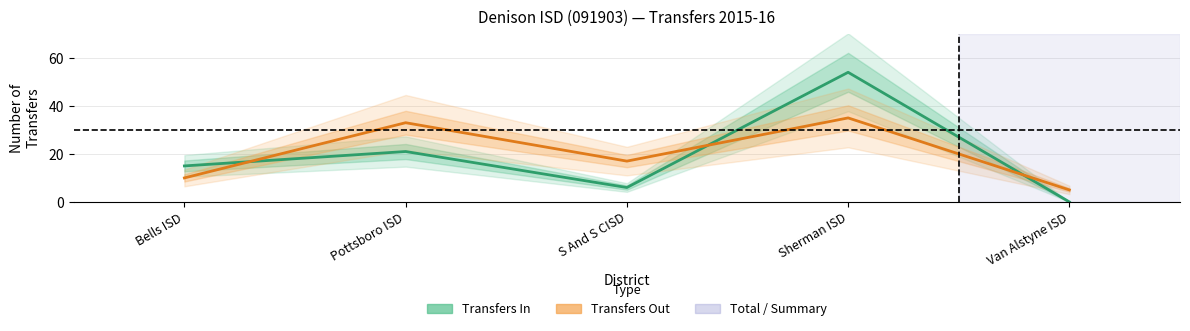

Is it true that Transfers Out equals 35 at Sherman ISD?

True